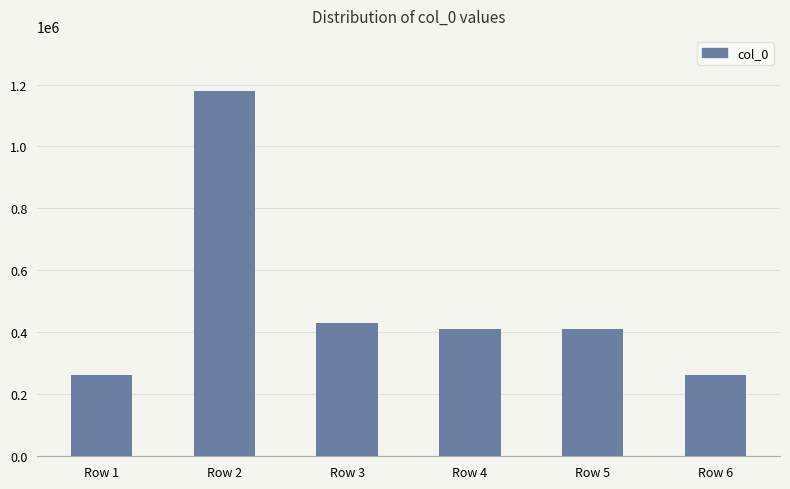

Count the number of categories in the chart.

6